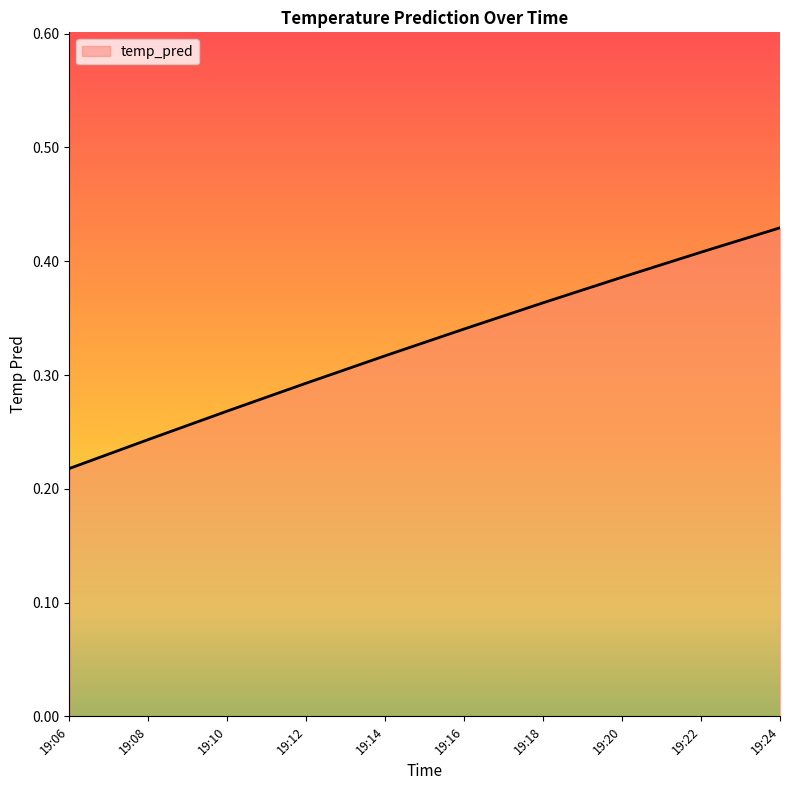

Which category has the lowest value across all series?

19:06